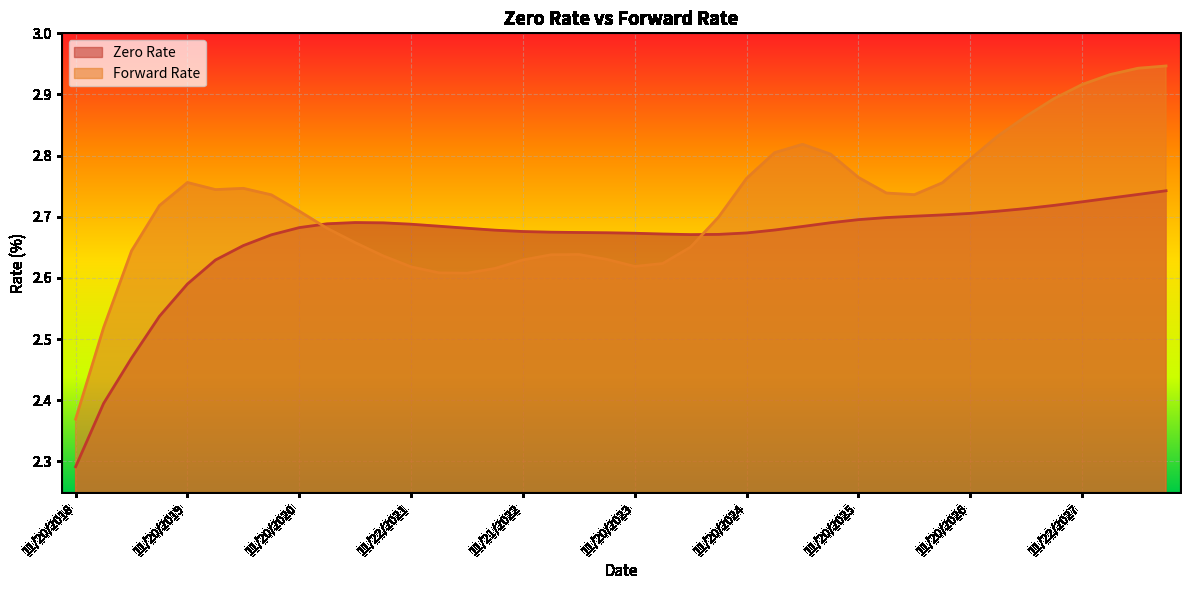

True or false: Forward Rate and Zero Rate intersect in this chart.

True